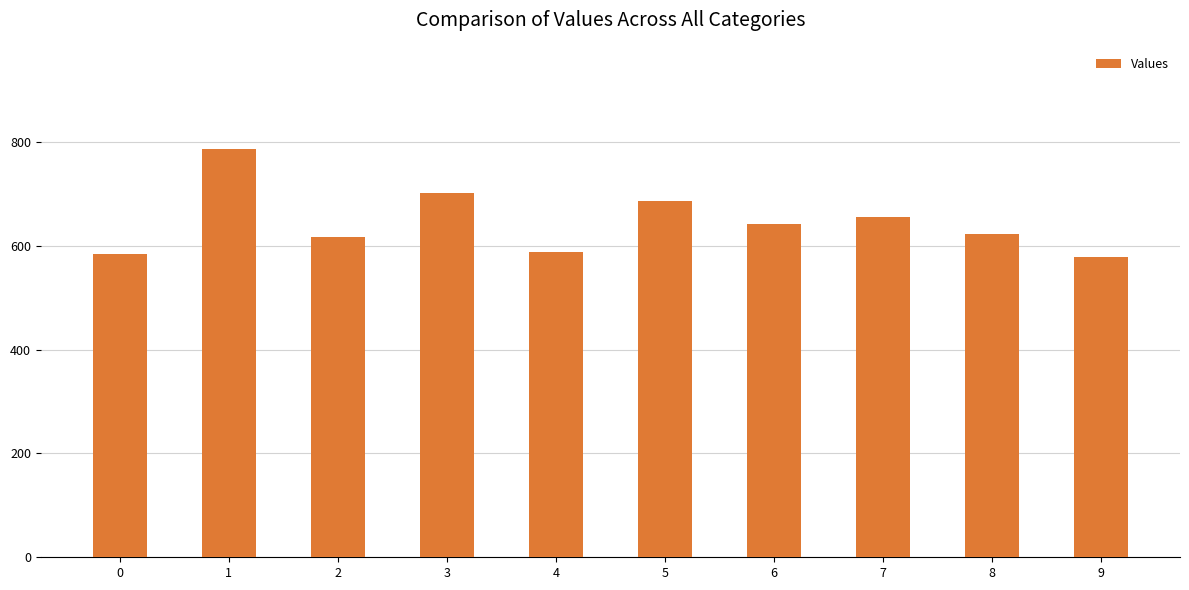

What is the greatest value displayed?

786.6